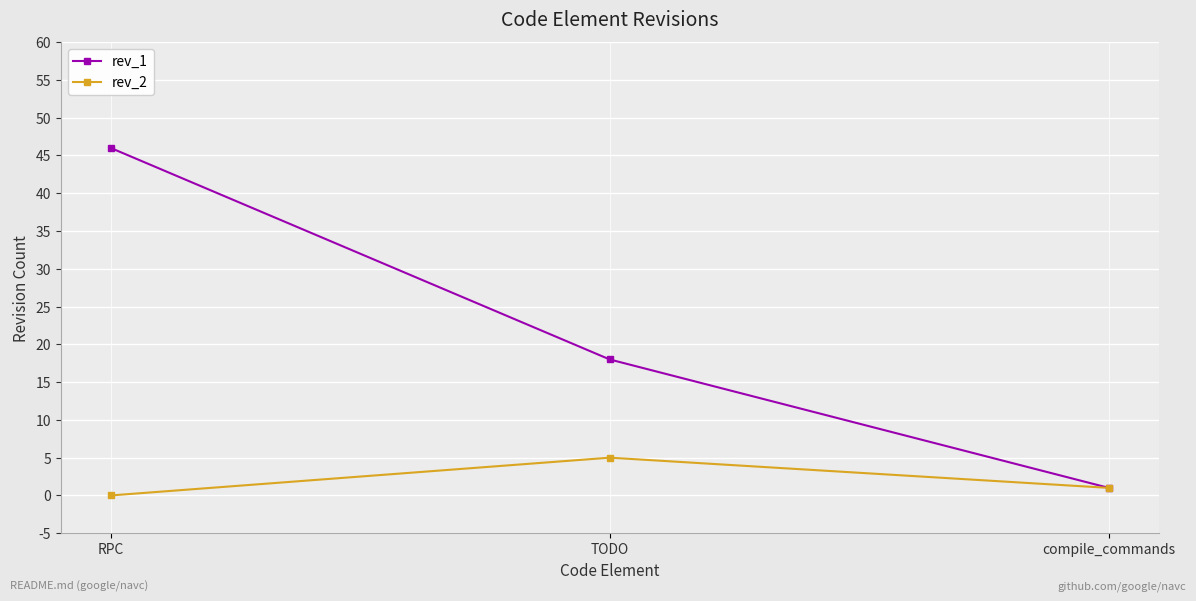

At which label does rev_2 reach its minimum?

RPC